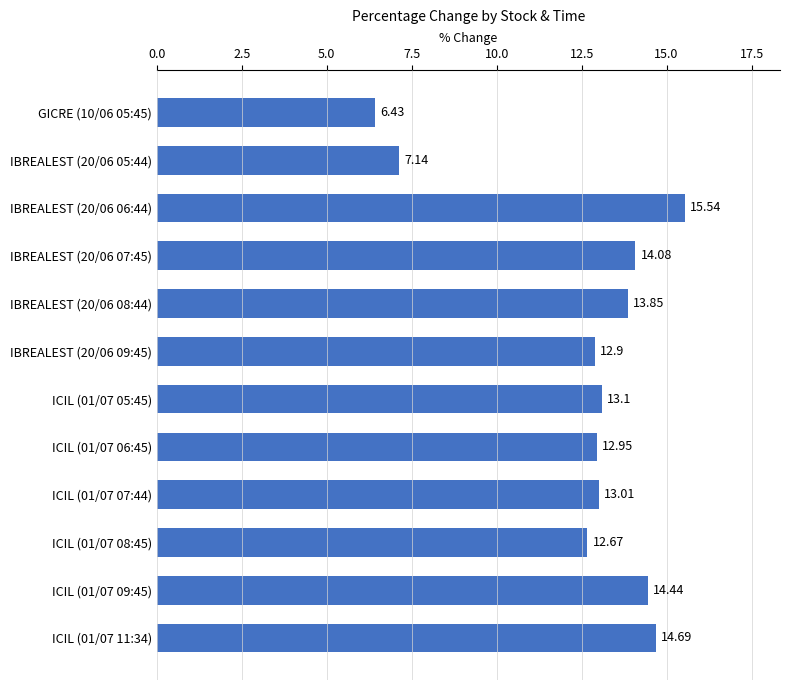

At which category does the chart reach its peak across all series?

IBREALEST (20/06 06:44)